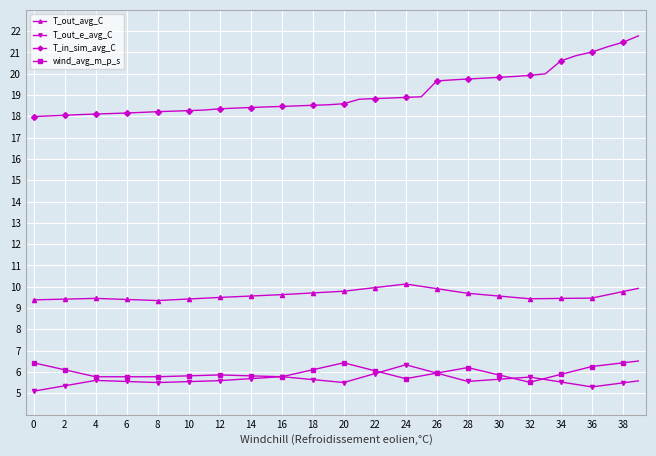

What is the average value of the T_out_e_avg_C series?

5.6